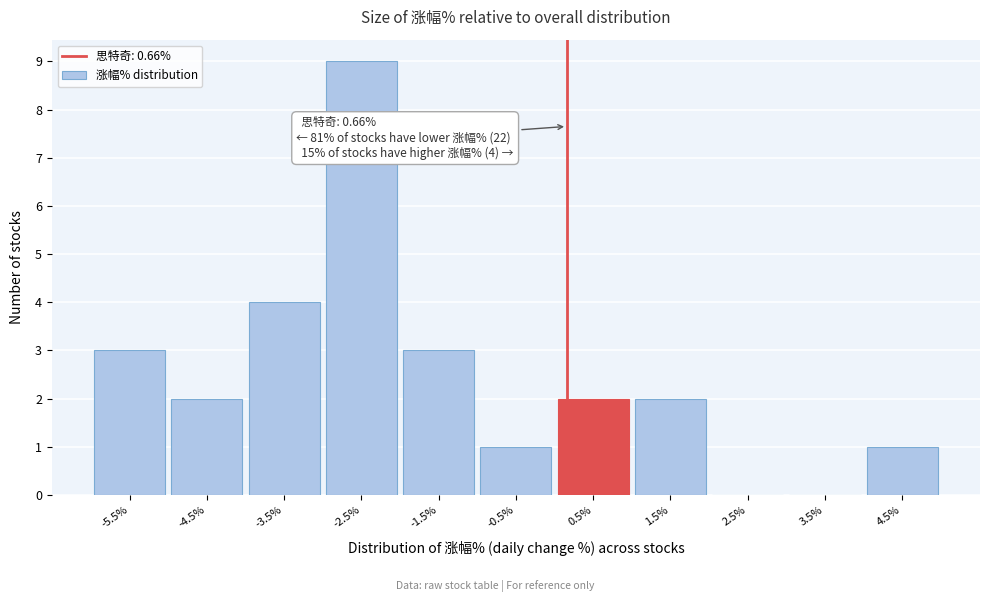

Reading left to right, extract all data points from this chart.

-5.5%=3	-4.5%=2	-3.5%=4	-2.5%=9	-1.5%=3	-0.5%=1	0.5%=2	1.5%=2	2.5%=0	3.5%=0	4.5%=1